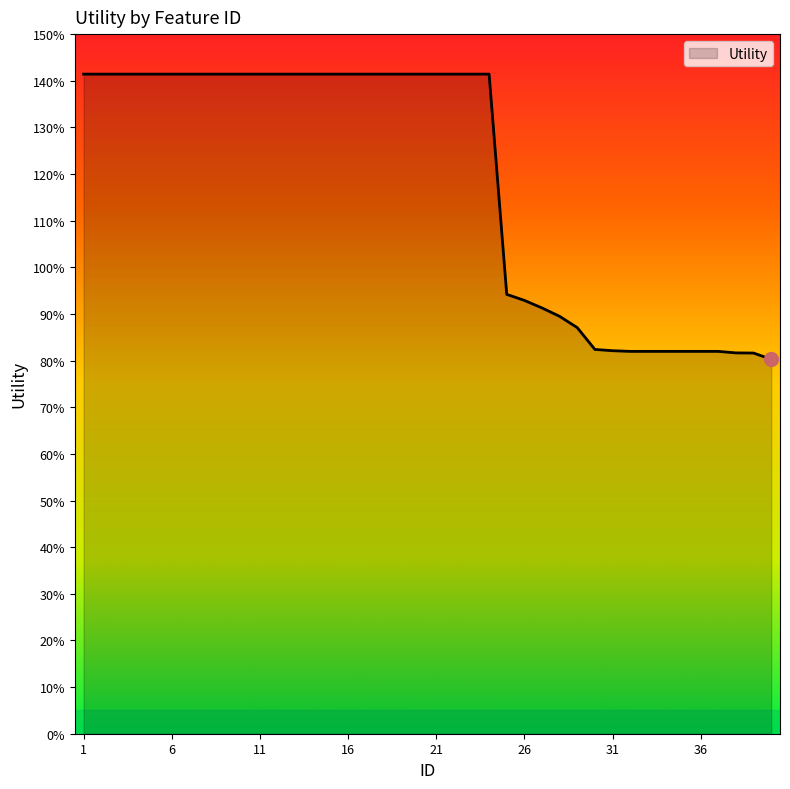

Where is the data nearest to the value 1?

25